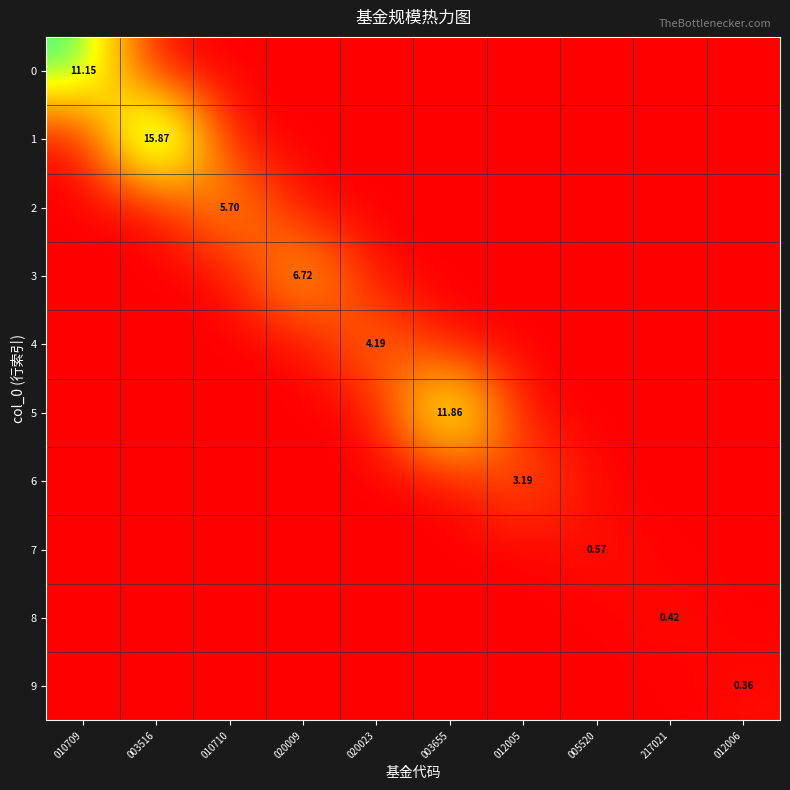

Rank the categories by 6 value from lowest to highest.

010709, 003516, 010710, 020009, 020023, 003655, 005520, 217021, 012006, 012005